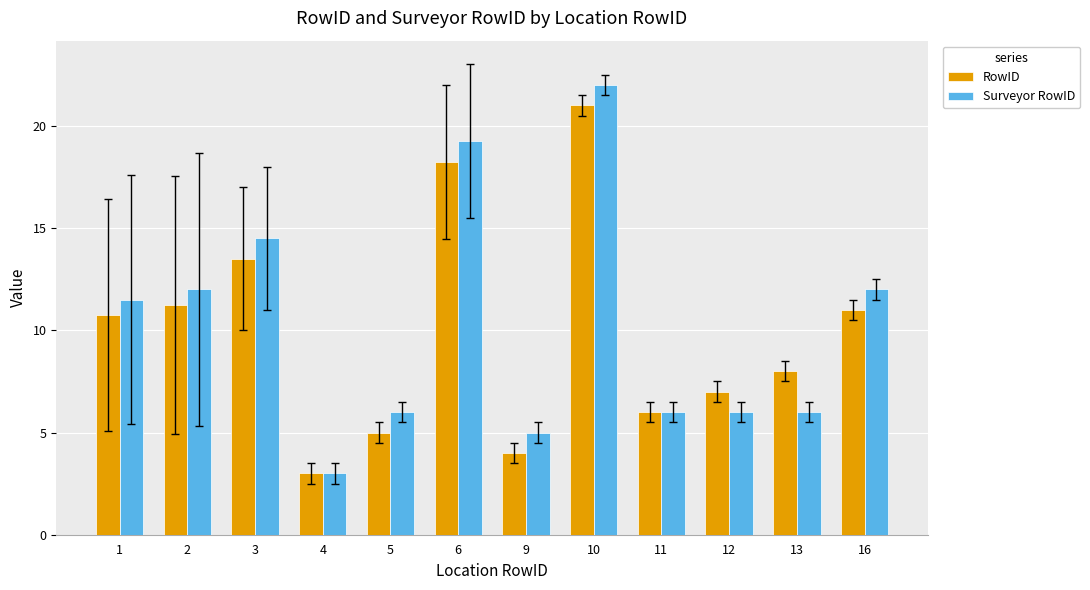

What is the lowest value of the Surveyor RowID series?

3.0